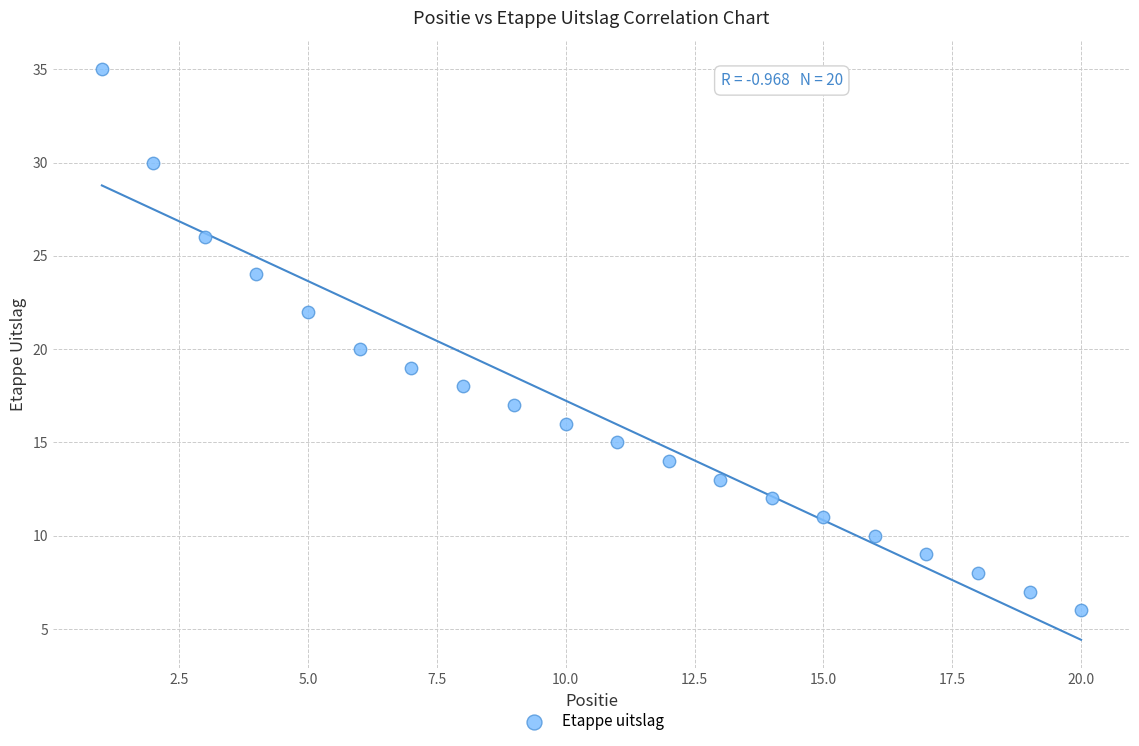

What is the range of Y values (max minus min)?

29